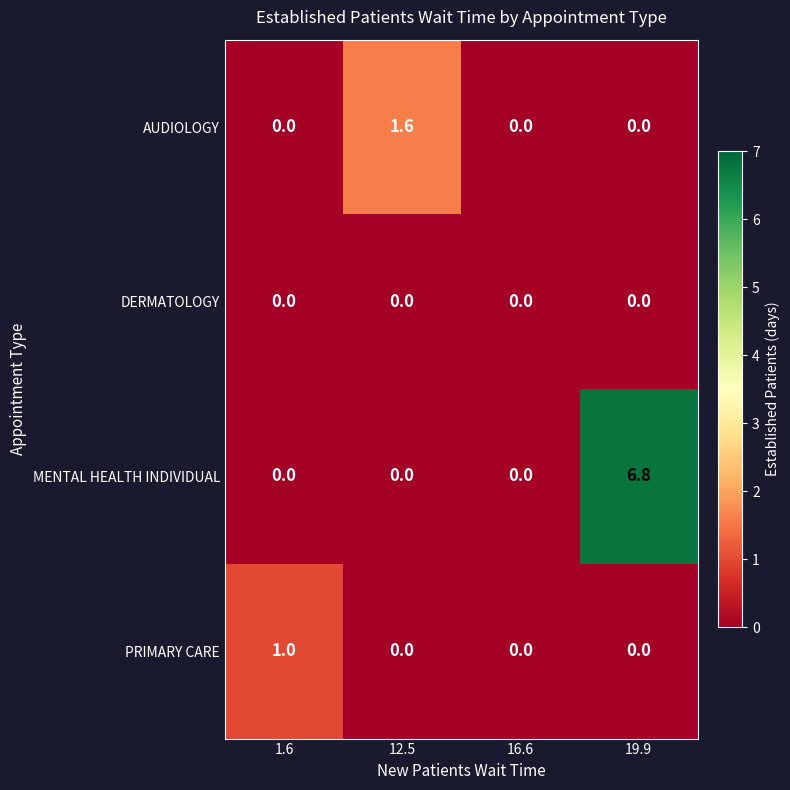

Is it true that PRIMARY CARE equals 1.0 at 1.6?

True